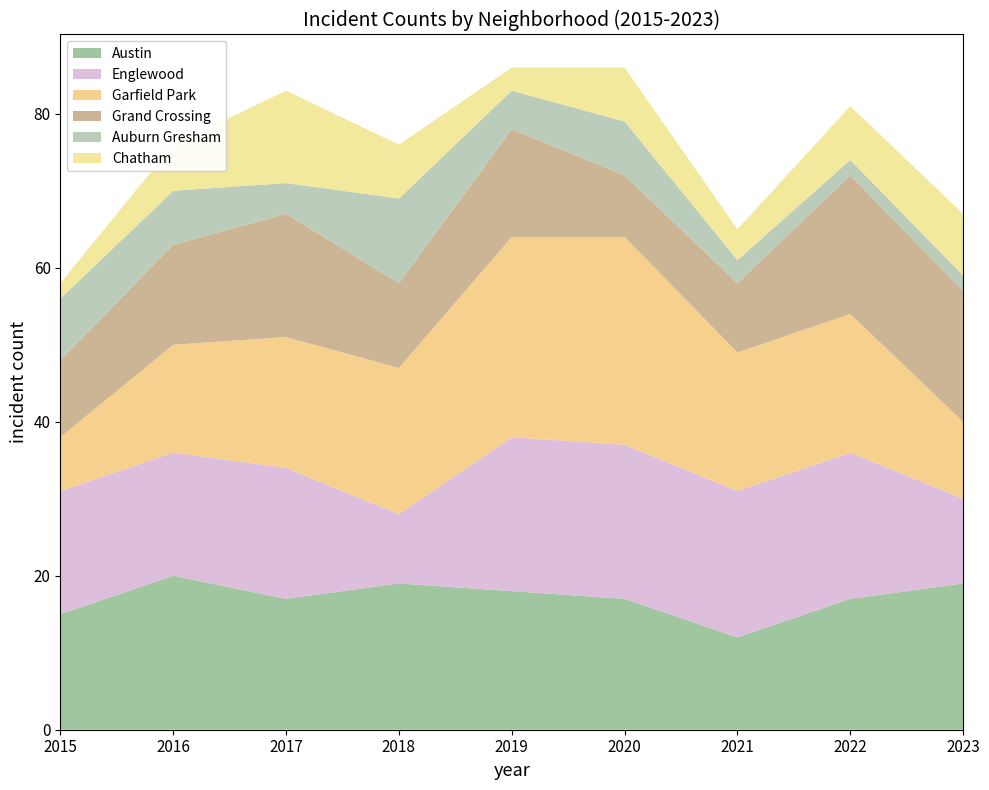

Reading left to right, what are all the values shown in this chart?

Austin: 2015=15	2016=20	2017=17	2018=19	2019=18	2020=17	2021=12	2022=17	2023=19
Englewood: 2015=16	2016=16	2017=17	2018=9	2019=20	2020=20	2021=19	2022=19	2023=11
Garfield Park: 2015=7	2016=14	2017=17	2018=19	2019=26	2020=27	2021=18	2022=18	2023=10
Grand Crossing: 2015=10	2016=13	2017=16	2018=11	2019=14	2020=8	2021=9	2022=18	2023=17
Auburn Gresham: 2015=8	2016=7	2017=4	2018=11	2019=5	2020=7	2021=3	2022=2	2023=2
Chatham: 2015=2	2016=6	2017=12	2018=7	2019=3	2020=7	2021=4	2022=7	2023=8